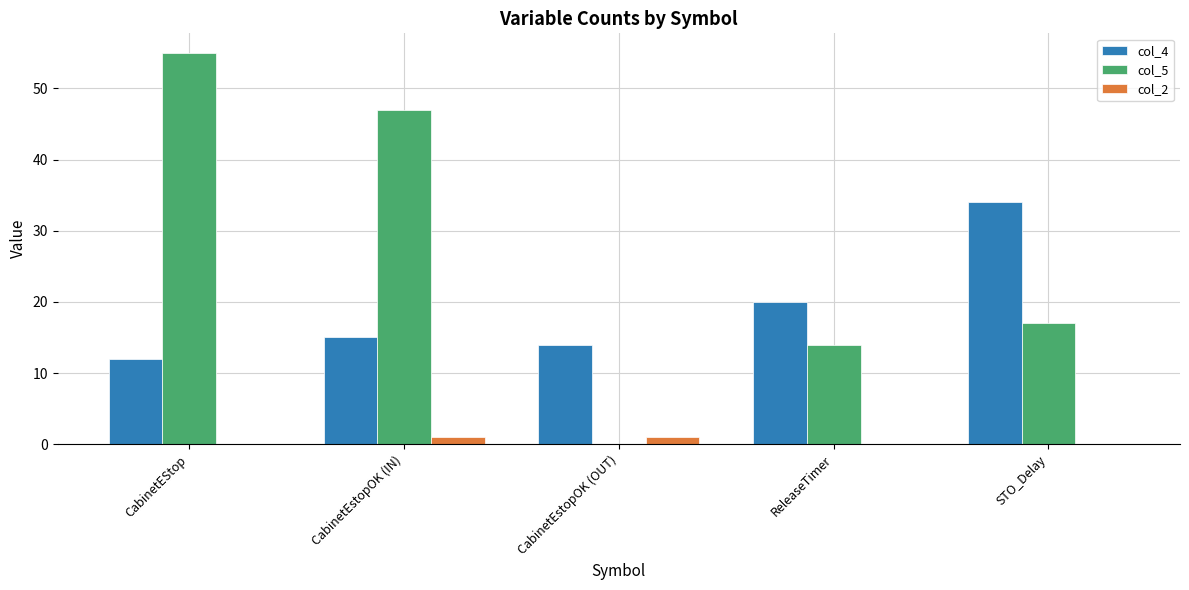

The col_4 series shows 20 at ReleaseTimer. True or false?

True